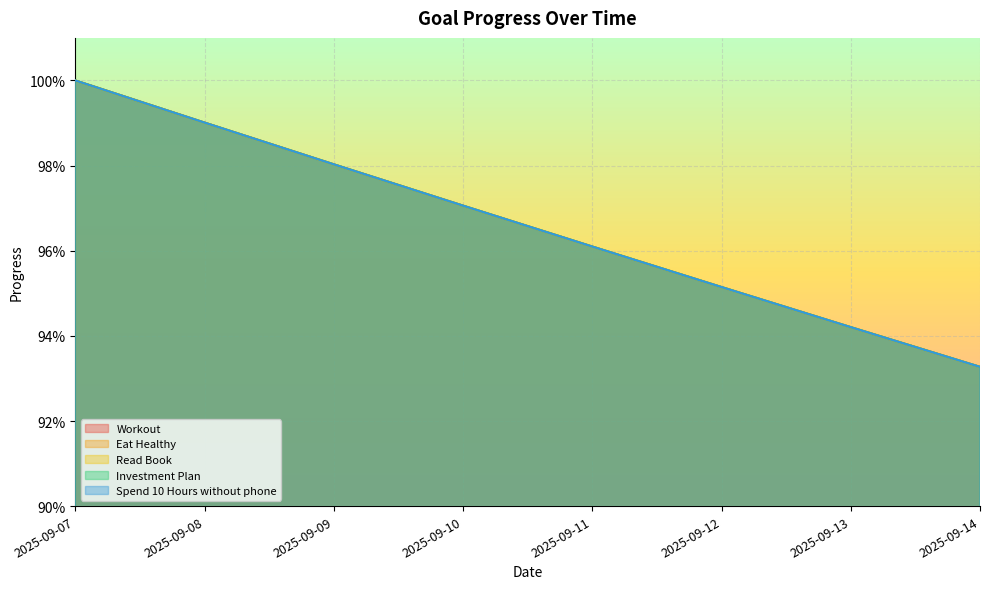

The value of Eat Healthy at 2025-09-08 is 1.6. True or false?

False